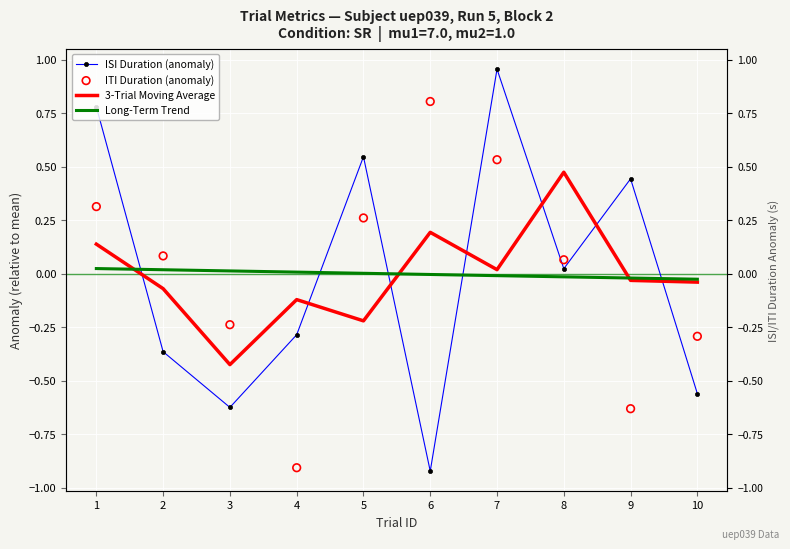

At how many categories does at least one series exceed 0?

9